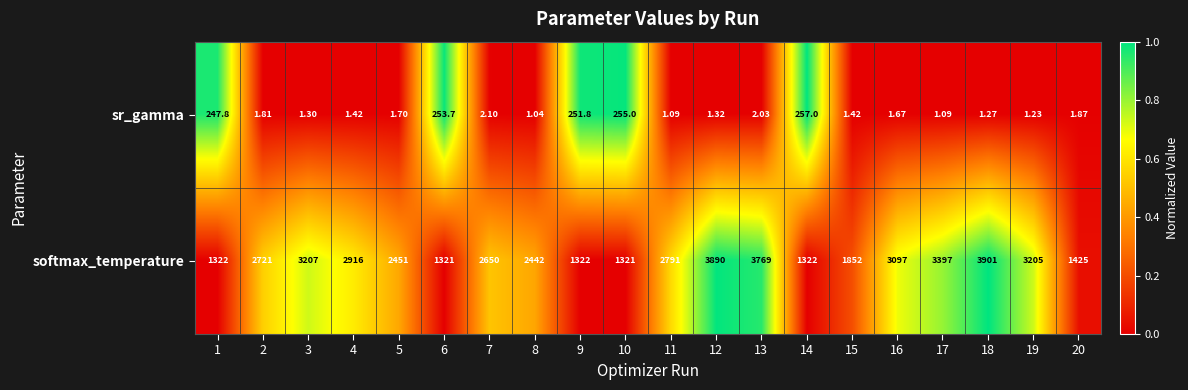

Rank the series by their maximum value, from lowest to highest.

sr_gamma, softmax_temperature